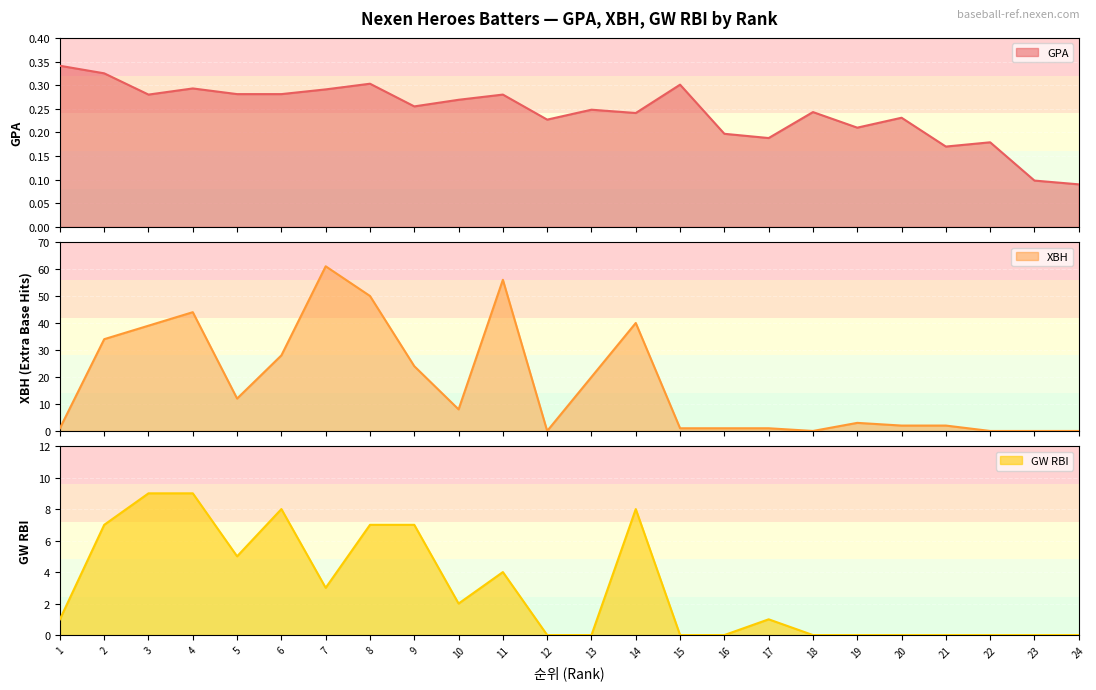

Count the number of categories in the chart.

24